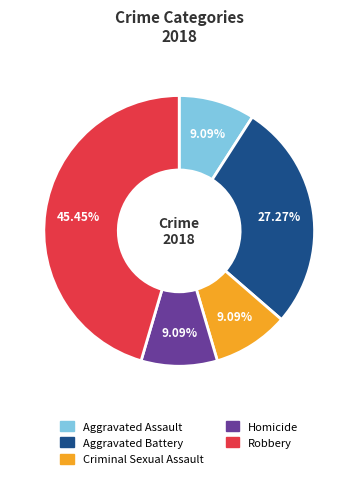

To the nearest percent, what portion does Robbery represent?

45%